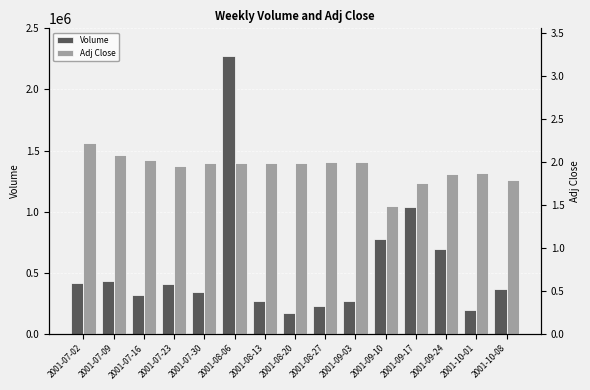

What is the spread (max minus min) of values at 2001-09-10?

777298.5